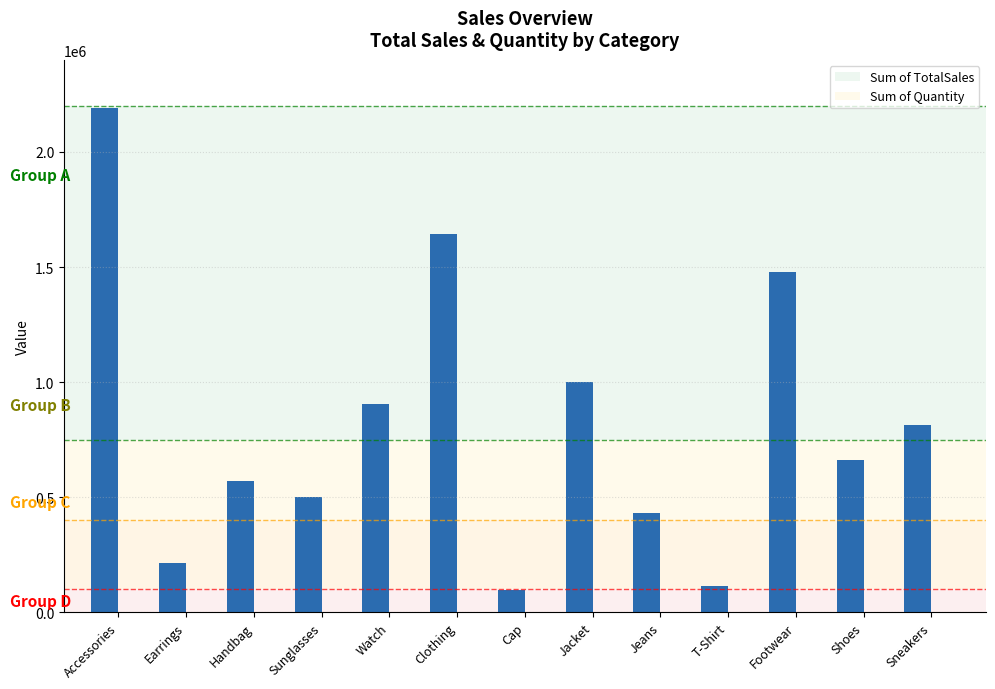

What is the sum of all Sum of TotalSales values?

10623000